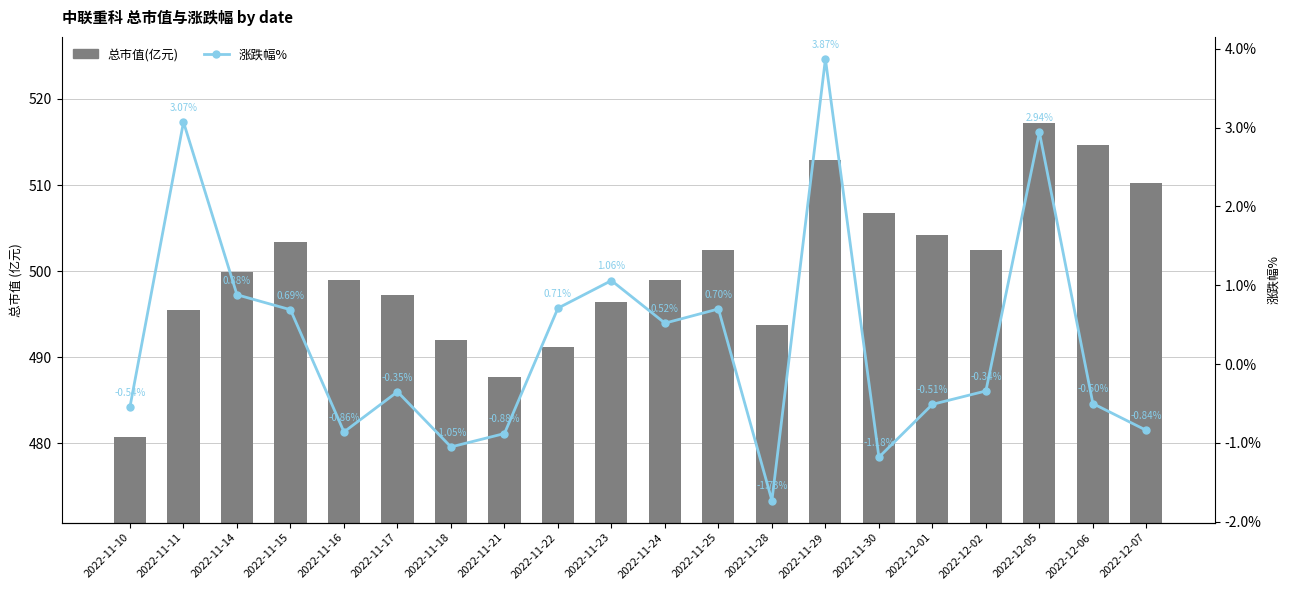

What value does the 涨跌幅% series have at 2022-11-14?

0.9